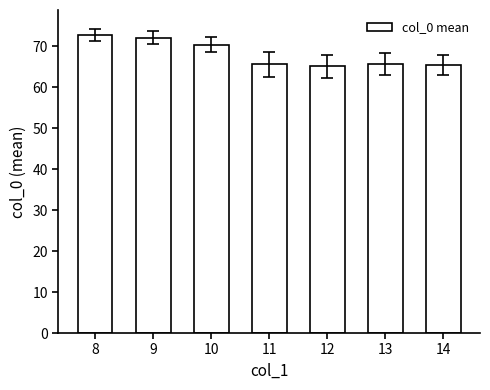

What is the maximum value shown in the chart?

72.7